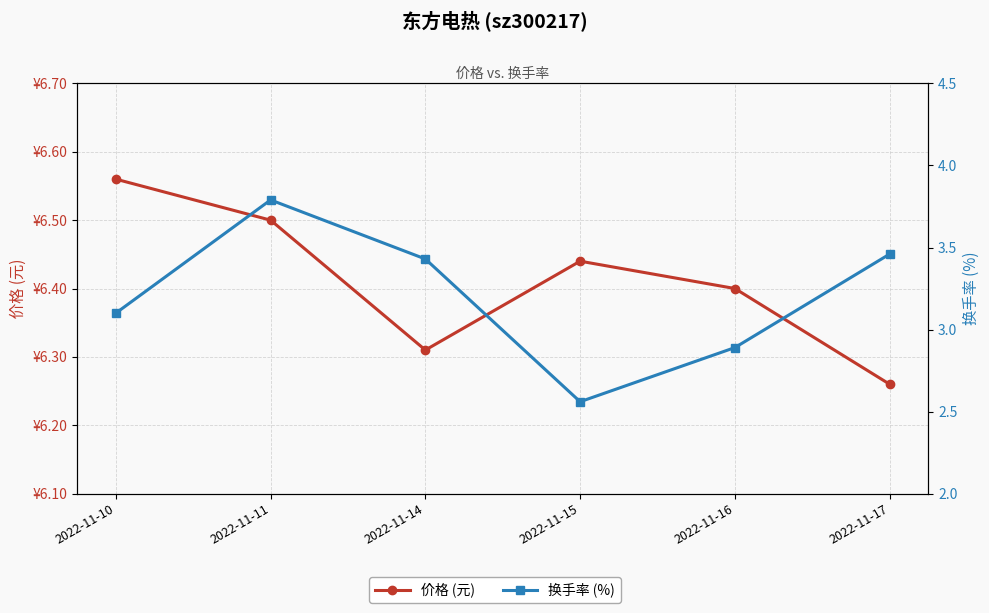

At how many categories does at least one series exceed 3?

6